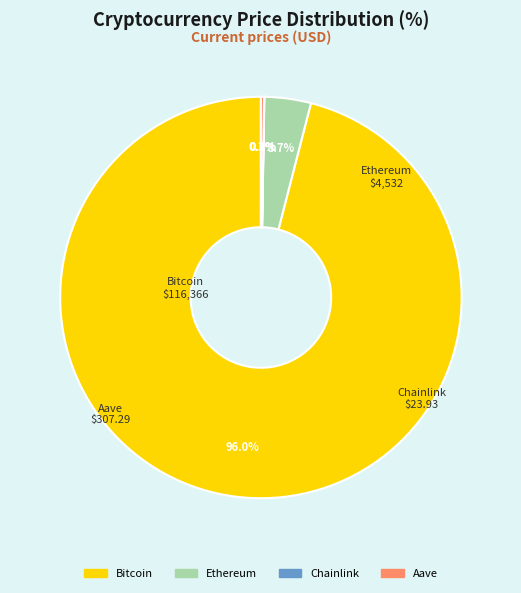

What portion of the pie excludes Ethereum?

96.3%